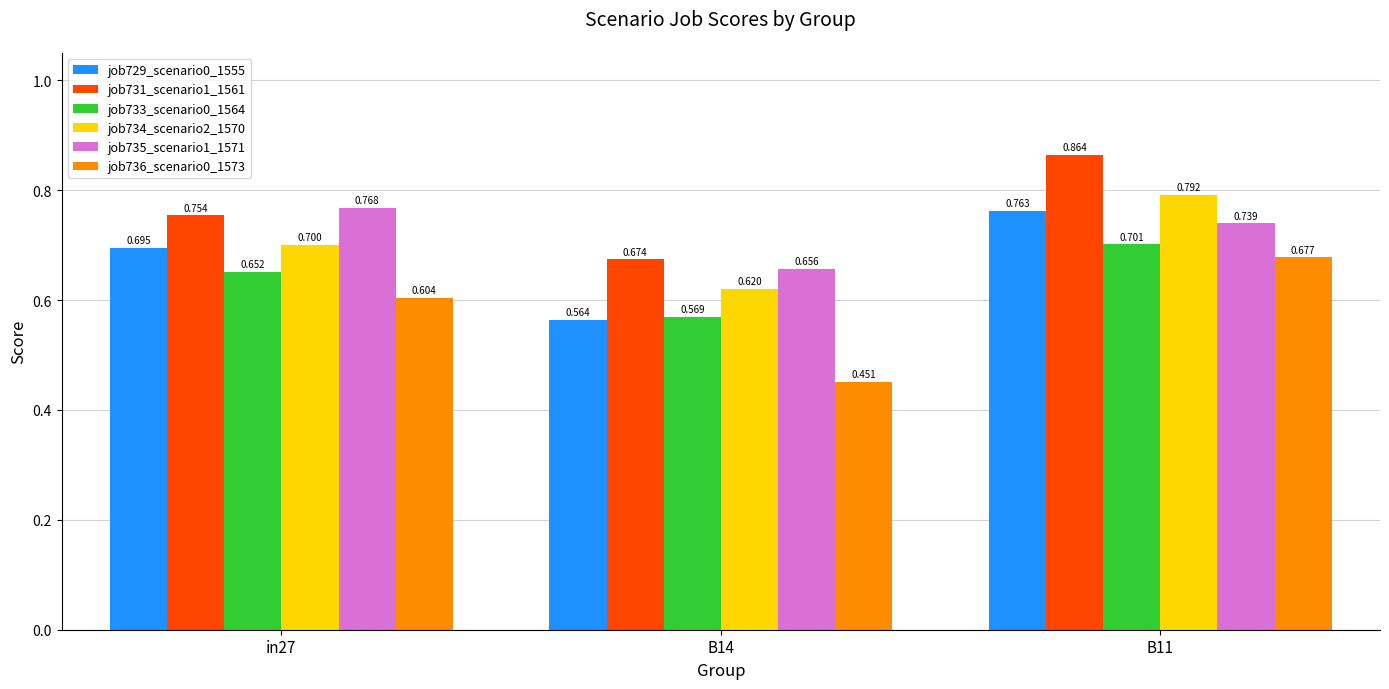

Rank the categories by job729_scenario0_1555 value from lowest to highest.

B14, in27, B11